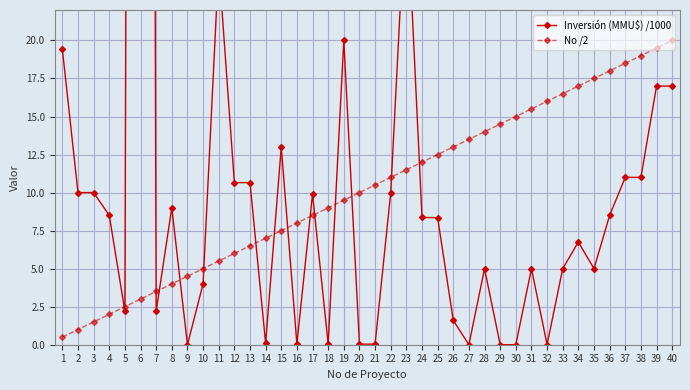

How many values in the No /2 series exceed 10?

20